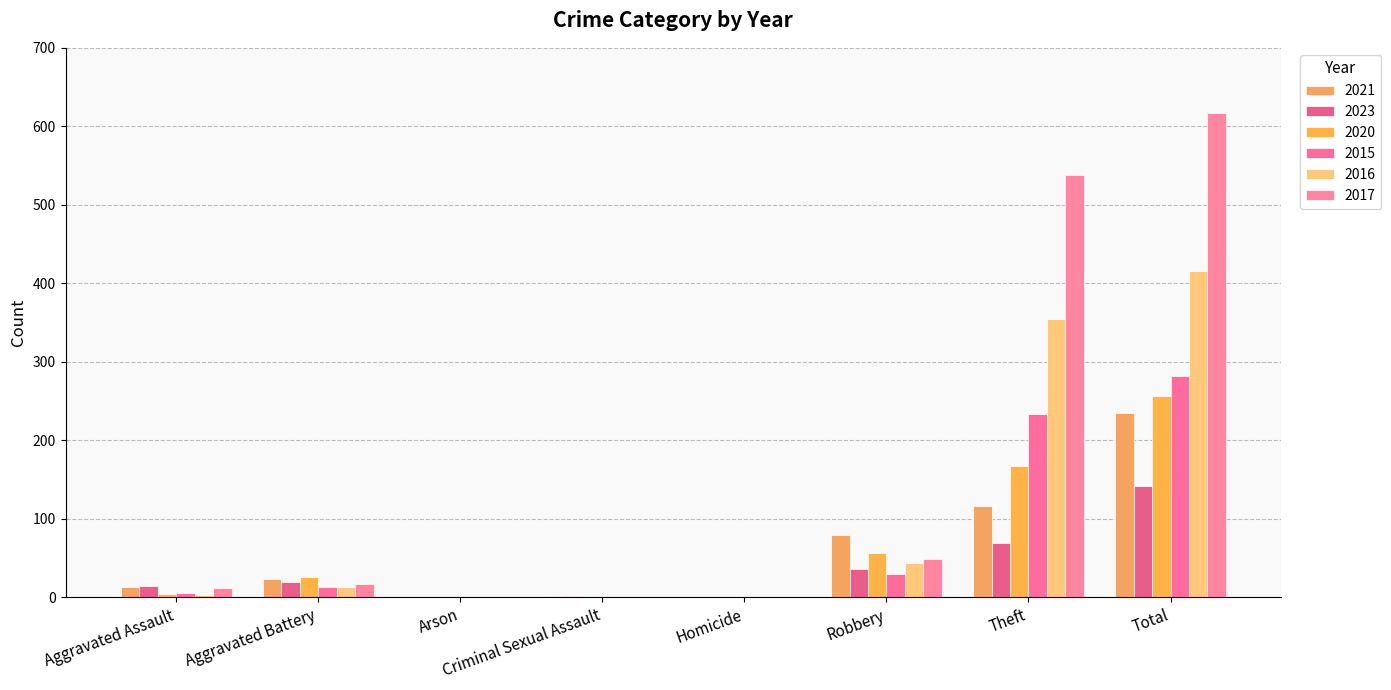

Are the bars grouped side by side (vs. stacked)?

Yes